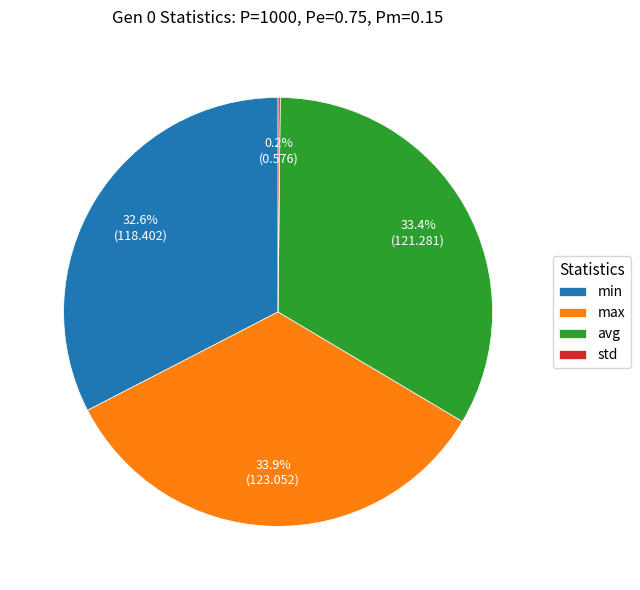

True or false: max accounts for 48% of the total.

False